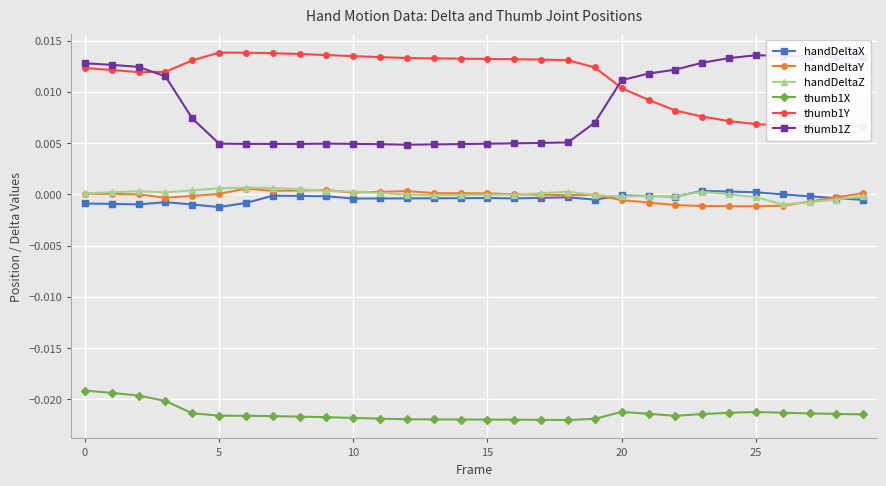

Which has a higher value, 21 or 10?

21